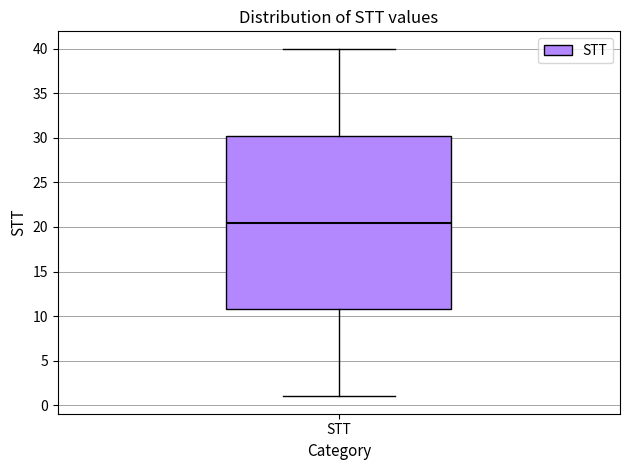

Read this box plot against the y-axis: the position of the median line, the range covered by the box, and the ends of both whiskers. The values are not printed on the chart, so give them approximately, as read against the axis.

median 20.5, box 11.0 to 30.5, whiskers 1.0 to 40.0